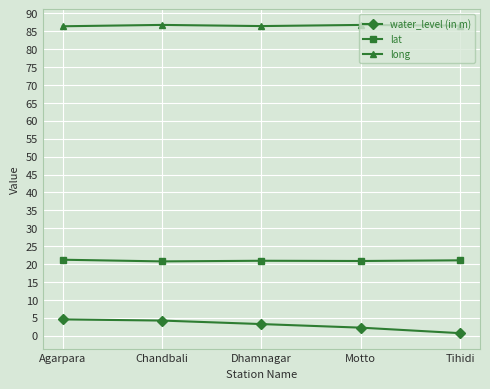

True or false: lat and long cross at least once.

False